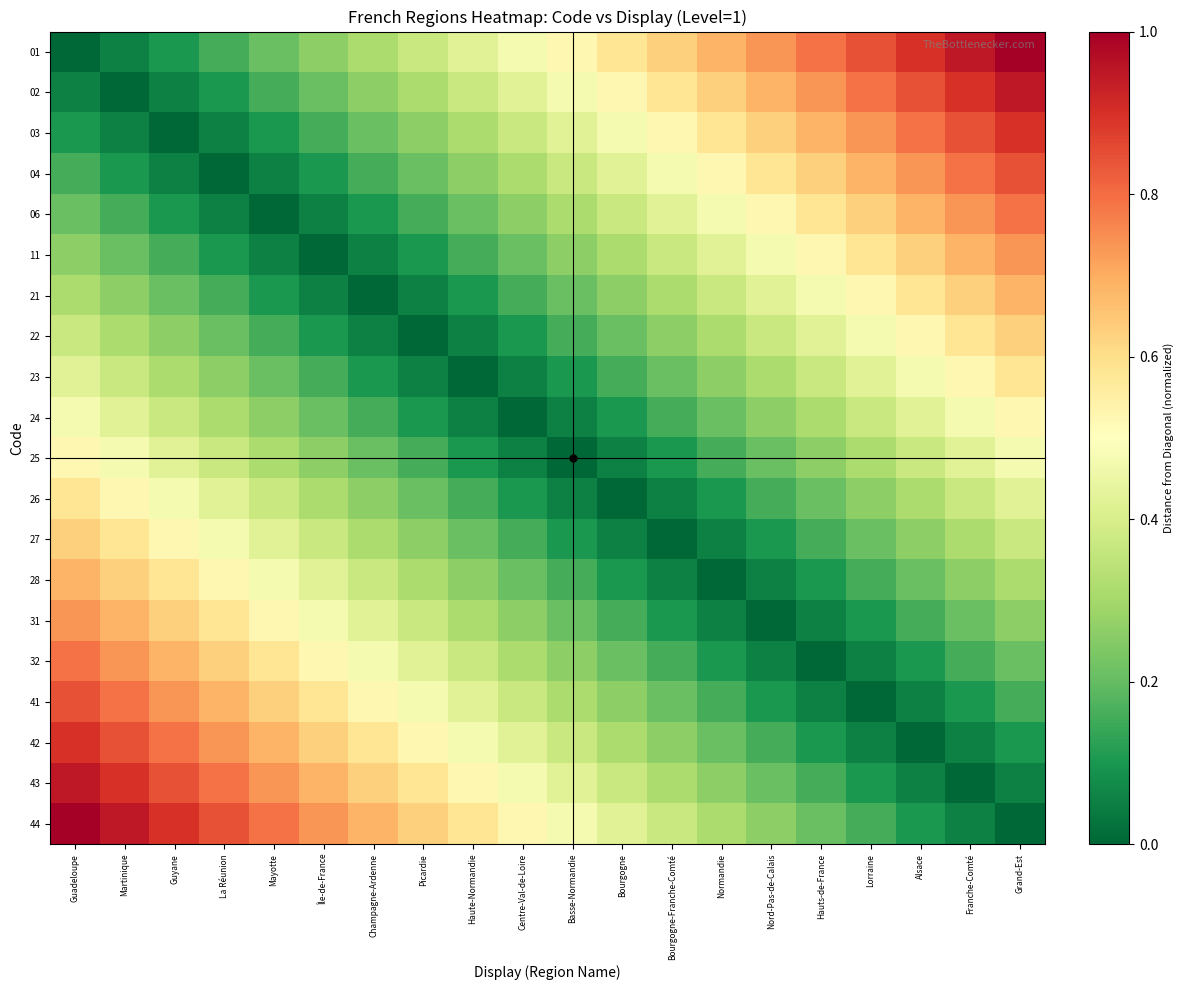

Reading left to right, transcribe all the data shown in this chart.

01: Guadeloupe=0.0	Martinique=0.1	Guyane=0.1	La Réunion=0.2	Mayotte=0.2	Île-de-France=0.3	Champagne-Ardenne=0.3	Picardie=0.4	Haute-Normandie=0.4	Centre-Val-de-Loire=0.5	Basse-Normandie=0.5	Bourgogne=0.6	Bourgogne-Franche-Comté=0.6	Normandie=0.7	Nord-Pas-de-Calais=0.7	Hauts-de-France=0.8	Lorraine=0.8	Alsace=0.9	Franche-Comté=0.9	Grand-Est=1.0
02: Guadeloupe=0.1	Martinique=0.0	Guyane=0.1	La Réunion=0.1	Mayotte=0.2	Île-de-France=0.2	Champagne-Ardenne=0.3	Picardie=0.3	Haute-Normandie=0.4	Centre-Val-de-Loire=0.4	Basse-Normandie=0.5	Bourgogne=0.5	Bourgogne-Franche-Comté=0.6	Normandie=0.6	Nord-Pas-de-Calais=0.7	Hauts-de-France=0.7	Lorraine=0.8	Alsace=0.8	Franche-Comté=0.9	Grand-Est=0.9
03: Guadeloupe=0.1	Martinique=0.1	Guyane=0.0	La Réunion=0.1	Mayotte=0.1	Île-de-France=0.2	Champagne-Ardenne=0.2	Picardie=0.3	Haute-Normandie=0.3	Centre-Val-de-Loire=0.4	Basse-Normandie=0.4	Bourgogne=0.5	Bourgogne-Franche-Comté=0.5	Normandie=0.6	Nord-Pas-de-Calais=0.6	Hauts-de-France=0.7	Lorraine=0.7	Alsace=0.8	Franche-Comté=0.8	Grand-Est=0.9
04: Guadeloupe=0.2	Martinique=0.1	Guyane=0.1	La Réunion=0.0	Mayotte=0.1	Île-de-France=0.1	Champagne-Ardenne=0.2	Picardie=0.2	Haute-Normandie=0.3	Centre-Val-de-Loire=0.3	Basse-Normandie=0.4	Bourgogne=0.4	Bourgogne-Franche-Comté=0.5	Normandie=0.5	Nord-Pas-de-Calais=0.6	Hauts-de-France=0.6	Lorraine=0.7	Alsace=0.7	Franche-Comté=0.8	Grand-Est=0.8
06: Guadeloupe=0.2	Martinique=0.2	Guyane=0.1	La Réunion=0.1	Mayotte=0.0	Île-de-France=0.1	Champagne-Ardenne=0.1	Picardie=0.2	Haute-Normandie=0.2	Centre-Val-de-Loire=0.3	Basse-Normandie=0.3	Bourgogne=0.4	Bourgogne-Franche-Comté=0.4	Normandie=0.5	Nord-Pas-de-Calais=0.5	Hauts-de-France=0.6	Lorraine=0.6	Alsace=0.7	Franche-Comté=0.7	Grand-Est=0.8
11: Guadeloupe=0.3	Martinique=0.2	Guyane=0.2	La Réunion=0.1	Mayotte=0.1	Île-de-France=0.0	Champagne-Ardenne=0.1	Picardie=0.1	Haute-Normandie=0.2	Centre-Val-de-Loire=0.2	Basse-Normandie=0.3	Bourgogne=0.3	Bourgogne-Franche-Comté=0.4	Normandie=0.4	Nord-Pas-de-Calais=0.5	Hauts-de-France=0.5	Lorraine=0.6	Alsace=0.6	Franche-Comté=0.7	Grand-Est=0.7
21: Guadeloupe=0.3	Martinique=0.3	Guyane=0.2	La Réunion=0.2	Mayotte=0.1	Île-de-France=0.1	Champagne-Ardenne=0.0	Picardie=0.1	Haute-Normandie=0.1	Centre-Val-de-Loire=0.2	Basse-Normandie=0.2	Bourgogne=0.3	Bourgogne-Franche-Comté=0.3	Normandie=0.4	Nord-Pas-de-Calais=0.4	Hauts-de-France=0.5	Lorraine=0.5	Alsace=0.6	Franche-Comté=0.6	Grand-Est=0.7
22: Guadeloupe=0.4	Martinique=0.3	Guyane=0.3	La Réunion=0.2	Mayotte=0.2	Île-de-France=0.1	Champagne-Ardenne=0.1	Picardie=0.0	Haute-Normandie=0.1	Centre-Val-de-Loire=0.1	Basse-Normandie=0.2	Bourgogne=0.2	Bourgogne-Franche-Comté=0.3	Normandie=0.3	Nord-Pas-de-Calais=0.4	Hauts-de-France=0.4	Lorraine=0.5	Alsace=0.5	Franche-Comté=0.6	Grand-Est=0.6
23: Guadeloupe=0.4	Martinique=0.4	Guyane=0.3	La Réunion=0.3	Mayotte=0.2	Île-de-France=0.2	Champagne-Ardenne=0.1	Picardie=0.1	Haute-Normandie=0.0	Centre-Val-de-Loire=0.1	Basse-Normandie=0.1	Bourgogne=0.2	Bourgogne-Franche-Comté=0.2	Normandie=0.3	Nord-Pas-de-Calais=0.3	Hauts-de-France=0.4	Lorraine=0.4	Alsace=0.5	Franche-Comté=0.5	Grand-Est=0.6
24: Guadeloupe=0.5	Martinique=0.4	Guyane=0.4	La Réunion=0.3	Mayotte=0.3	Île-de-France=0.2	Champagne-Ardenne=0.2	Picardie=0.1	Haute-Normandie=0.1	Centre-Val-de-Loire=0.0	Basse-Normandie=0.1	Bourgogne=0.1	Bourgogne-Franche-Comté=0.2	Normandie=0.2	Nord-Pas-de-Calais=0.3	Hauts-de-France=0.3	Lorraine=0.4	Alsace=0.4	Franche-Comté=0.5	Grand-Est=0.5
25: Guadeloupe=0.5	Martinique=0.5	Guyane=0.4	La Réunion=0.4	Mayotte=0.3	Île-de-France=0.3	Champagne-Ardenne=0.2	Picardie=0.2	Haute-Normandie=0.1	Centre-Val-de-Loire=0.1	Basse-Normandie=0.0	Bourgogne=0.1	Bourgogne-Franche-Comté=0.1	Normandie=0.2	Nord-Pas-de-Calais=0.2	Hauts-de-France=0.3	Lorraine=0.3	Alsace=0.4	Franche-Comté=0.4	Grand-Est=0.5
26: Guadeloupe=0.6	Martinique=0.5	Guyane=0.5	La Réunion=0.4	Mayotte=0.4	Île-de-France=0.3	Champagne-Ardenne=0.3	Picardie=0.2	Haute-Normandie=0.2	Centre-Val-de-Loire=0.1	Basse-Normandie=0.1	Bourgogne=0.0	Bourgogne-Franche-Comté=0.1	Normandie=0.1	Nord-Pas-de-Calais=0.2	Hauts-de-France=0.2	Lorraine=0.3	Alsace=0.3	Franche-Comté=0.4	Grand-Est=0.4
27: Guadeloupe=0.6	Martinique=0.6	Guyane=0.5	La Réunion=0.5	Mayotte=0.4	Île-de-France=0.4	Champagne-Ardenne=0.3	Picardie=0.3	Haute-Normandie=0.2	Centre-Val-de-Loire=0.2	Basse-Normandie=0.1	Bourgogne=0.1	Bourgogne-Franche-Comté=0.0	Normandie=0.1	Nord-Pas-de-Calais=0.1	Hauts-de-France=0.2	Lorraine=0.2	Alsace=0.3	Franche-Comté=0.3	Grand-Est=0.4
28: Guadeloupe=0.7	Martinique=0.6	Guyane=0.6	La Réunion=0.5	Mayotte=0.5	Île-de-France=0.4	Champagne-Ardenne=0.4	Picardie=0.3	Haute-Normandie=0.3	Centre-Val-de-Loire=0.2	Basse-Normandie=0.2	Bourgogne=0.1	Bourgogne-Franche-Comté=0.1	Normandie=0.0	Nord-Pas-de-Calais=0.1	Hauts-de-France=0.1	Lorraine=0.2	Alsace=0.2	Franche-Comté=0.3	Grand-Est=0.3
31: Guadeloupe=0.7	Martinique=0.7	Guyane=0.6	La Réunion=0.6	Mayotte=0.5	Île-de-France=0.5	Champagne-Ardenne=0.4	Picardie=0.4	Haute-Normandie=0.3	Centre-Val-de-Loire=0.3	Basse-Normandie=0.2	Bourgogne=0.2	Bourgogne-Franche-Comté=0.1	Normandie=0.1	Nord-Pas-de-Calais=0.0	Hauts-de-France=0.1	Lorraine=0.1	Alsace=0.2	Franche-Comté=0.2	Grand-Est=0.3
32: Guadeloupe=0.8	Martinique=0.7	Guyane=0.7	La Réunion=0.6	Mayotte=0.6	Île-de-France=0.5	Champagne-Ardenne=0.5	Picardie=0.4	Haute-Normandie=0.4	Centre-Val-de-Loire=0.3	Basse-Normandie=0.3	Bourgogne=0.2	Bourgogne-Franche-Comté=0.2	Normandie=0.1	Nord-Pas-de-Calais=0.1	Hauts-de-France=0.0	Lorraine=0.1	Alsace=0.1	Franche-Comté=0.2	Grand-Est=0.2
41: Guadeloupe=0.8	Martinique=0.8	Guyane=0.7	La Réunion=0.7	Mayotte=0.6	Île-de-France=0.6	Champagne-Ardenne=0.5	Picardie=0.5	Haute-Normandie=0.4	Centre-Val-de-Loire=0.4	Basse-Normandie=0.3	Bourgogne=0.3	Bourgogne-Franche-Comté=0.2	Normandie=0.2	Nord-Pas-de-Calais=0.1	Hauts-de-France=0.1	Lorraine=0.0	Alsace=0.1	Franche-Comté=0.1	Grand-Est=0.2
42: Guadeloupe=0.9	Martinique=0.8	Guyane=0.8	La Réunion=0.7	Mayotte=0.7	Île-de-France=0.6	Champagne-Ardenne=0.6	Picardie=0.5	Haute-Normandie=0.5	Centre-Val-de-Loire=0.4	Basse-Normandie=0.4	Bourgogne=0.3	Bourgogne-Franche-Comté=0.3	Normandie=0.2	Nord-Pas-de-Calais=0.2	Hauts-de-France=0.1	Lorraine=0.1	Alsace=0.0	Franche-Comté=0.1	Grand-Est=0.1
43: Guadeloupe=0.9	Martinique=0.9	Guyane=0.8	La Réunion=0.8	Mayotte=0.7	Île-de-France=0.7	Champagne-Ardenne=0.6	Picardie=0.6	Haute-Normandie=0.5	Centre-Val-de-Loire=0.5	Basse-Normandie=0.4	Bourgogne=0.4	Bourgogne-Franche-Comté=0.3	Normandie=0.3	Nord-Pas-de-Calais=0.2	Hauts-de-France=0.2	Lorraine=0.1	Alsace=0.1	Franche-Comté=0.0	Grand-Est=0.1
44: Guadeloupe=1.0	Martinique=0.9	Guyane=0.9	La Réunion=0.8	Mayotte=0.8	Île-de-France=0.7	Champagne-Ardenne=0.7	Picardie=0.6	Haute-Normandie=0.6	Centre-Val-de-Loire=0.5	Basse-Normandie=0.5	Bourgogne=0.4	Bourgogne-Franche-Comté=0.4	Normandie=0.3	Nord-Pas-de-Calais=0.3	Hauts-de-France=0.2	Lorraine=0.2	Alsace=0.1	Franche-Comté=0.1	Grand-Est=0.0